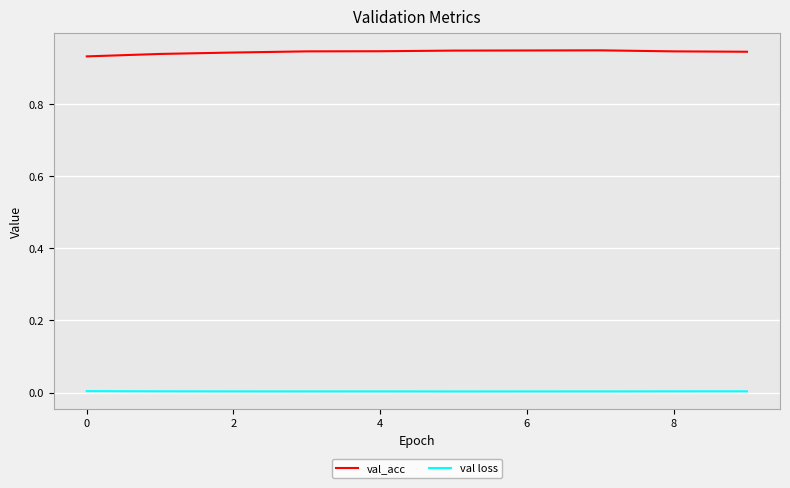

Which series has the largest total across all categories?

val_acc